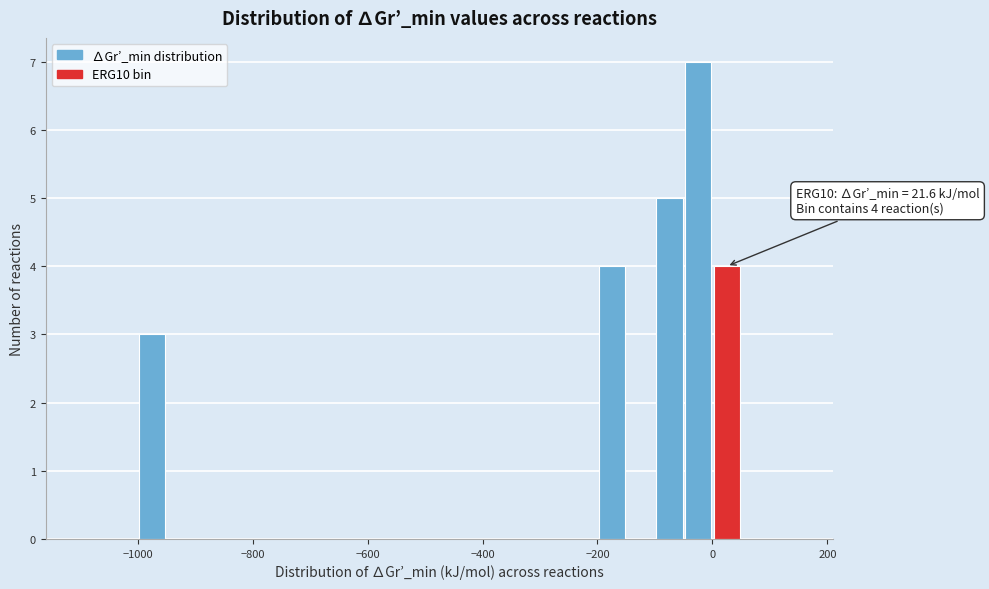

Around what value on the x-axis is the tallest bar? Give the approximate position of its centre, as read against the axis.

-20